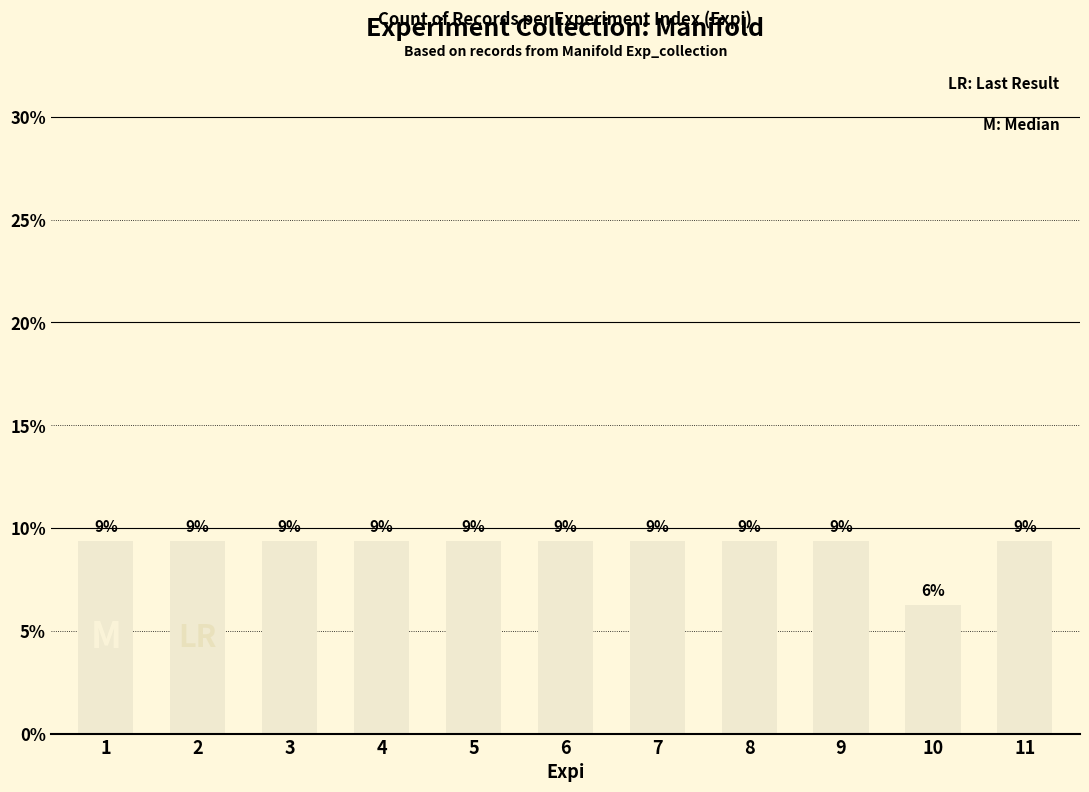

Reading right to left, extract all data points from this chart.

9.4	6.2	9.4	9.4	9.4	9.4	9.4	9.4	9.4	9.4	9.4